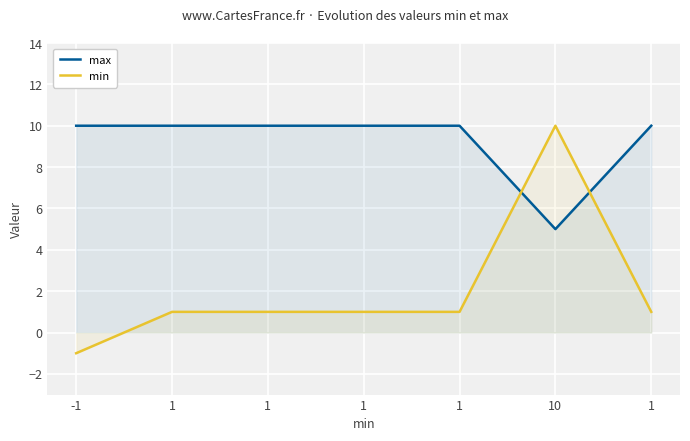

What is the label of the 4th point from the right?

1